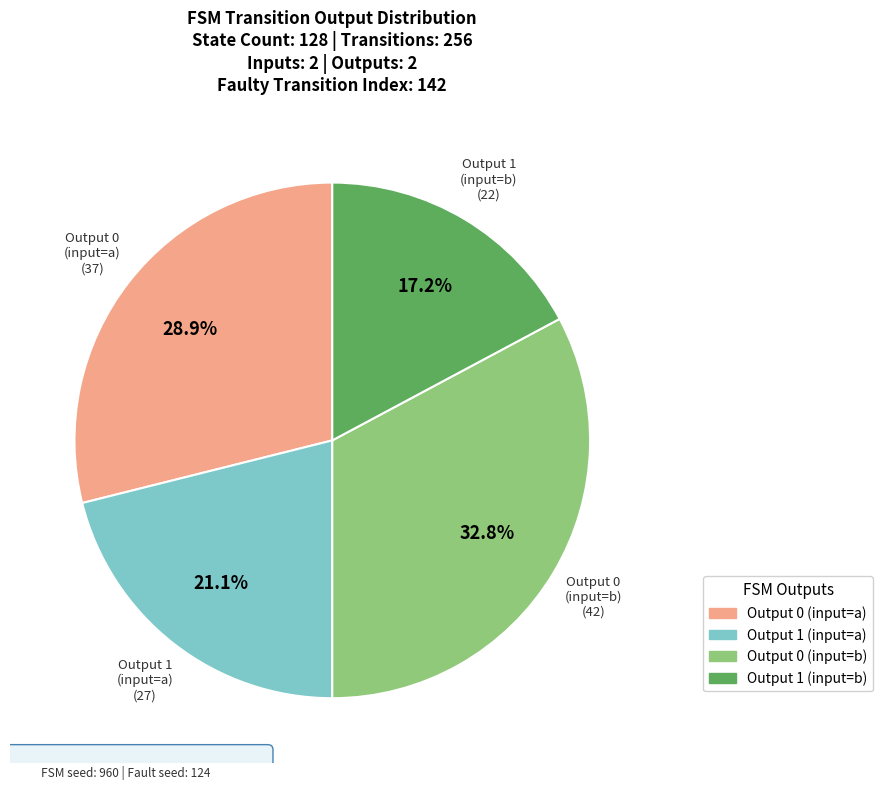

Does any single category account for the majority?

No